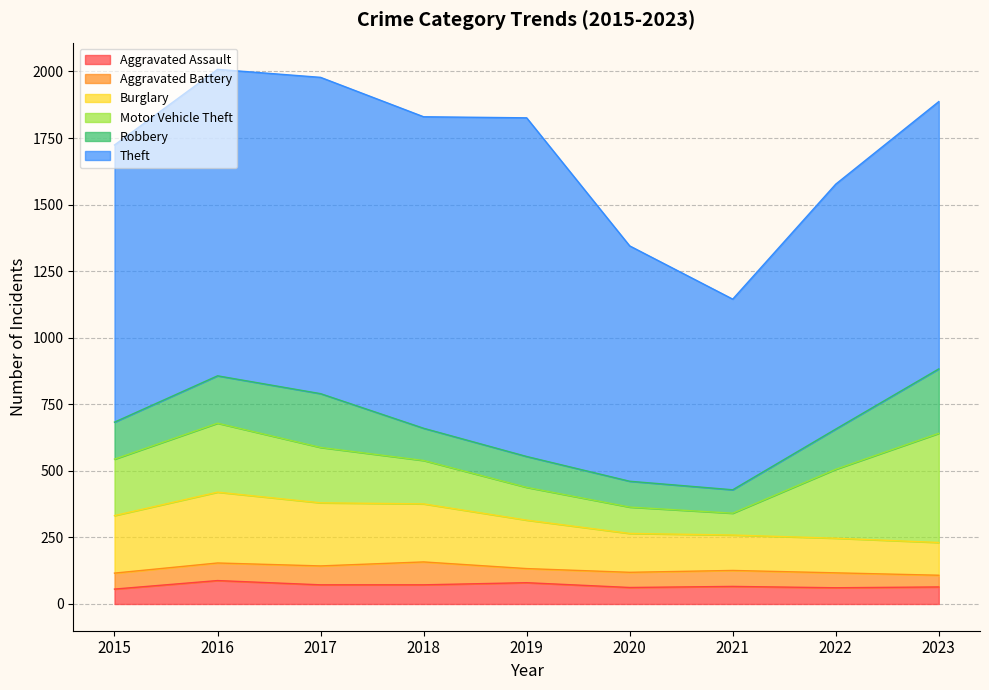

What is the total value across all series at 2020?

1345